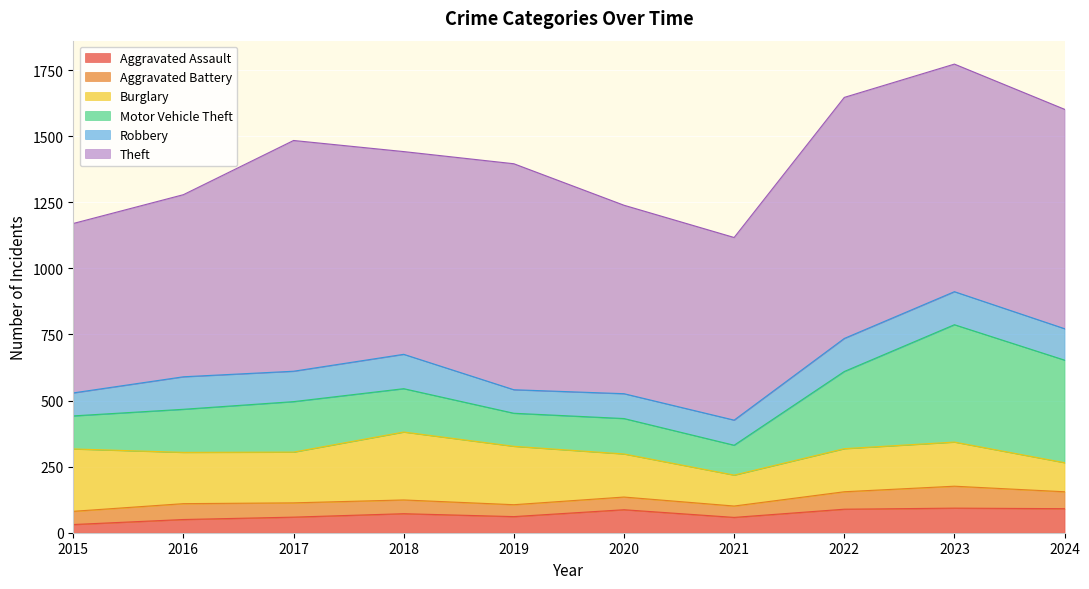

The value of Motor Vehicle Theft at 2015 is 170. True or false?

False